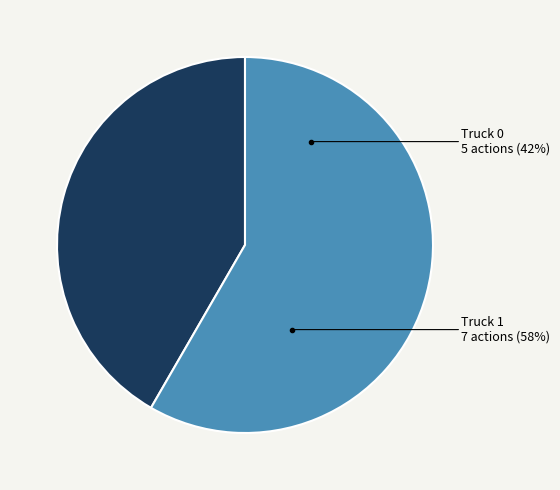

To the nearest percent, what is the average slice percentage?

50%